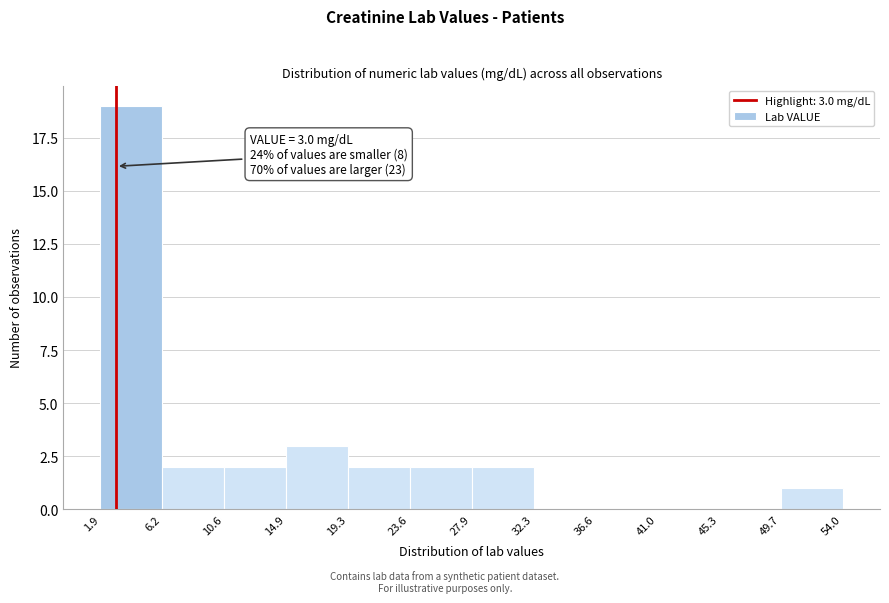

Which range on the x-axis has the tallest bar?

1.9 to 6.2